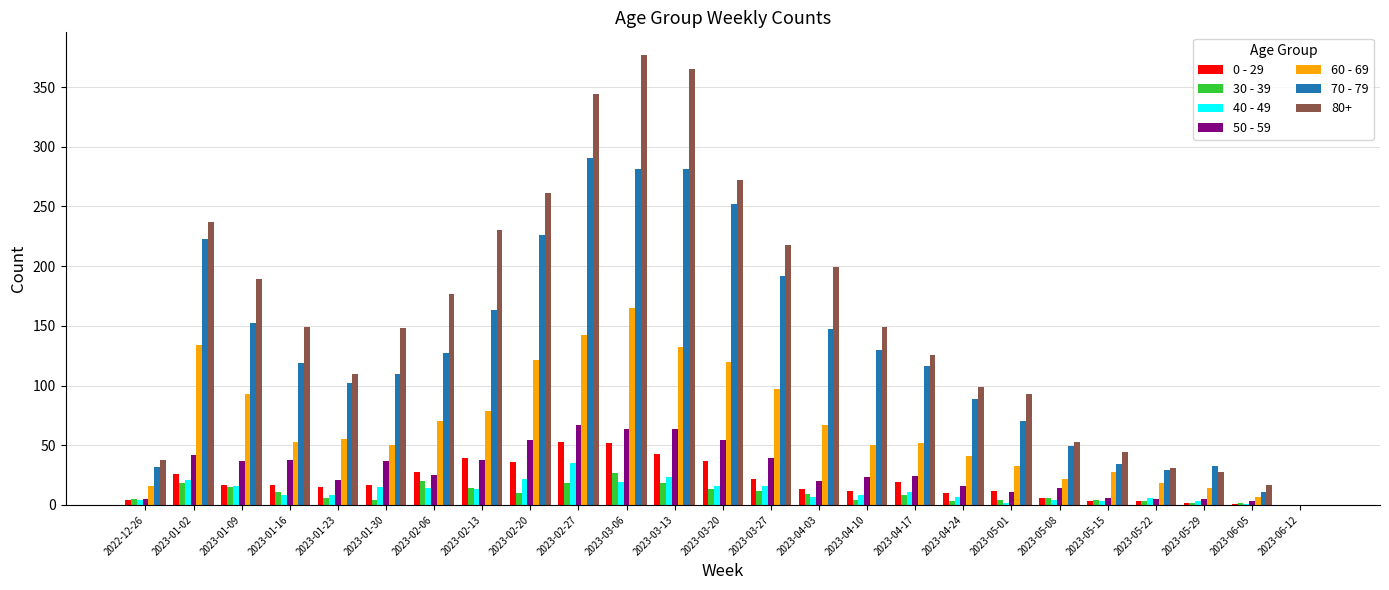

Is the value of 80+ at 2023-04-24 greater than the value of 70 - 79 at 2023-06-05?

Yes